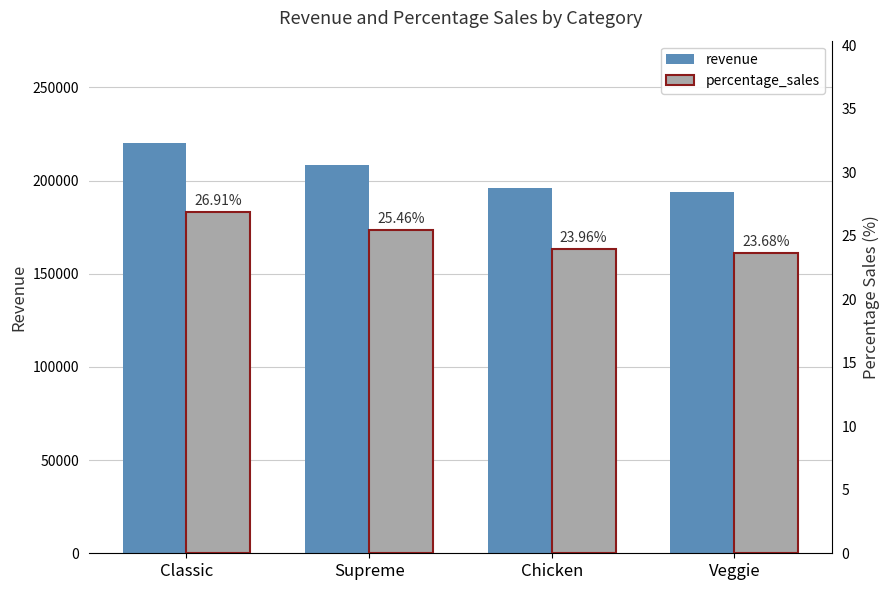

What is the sum of all percentage_sales values?

100.0